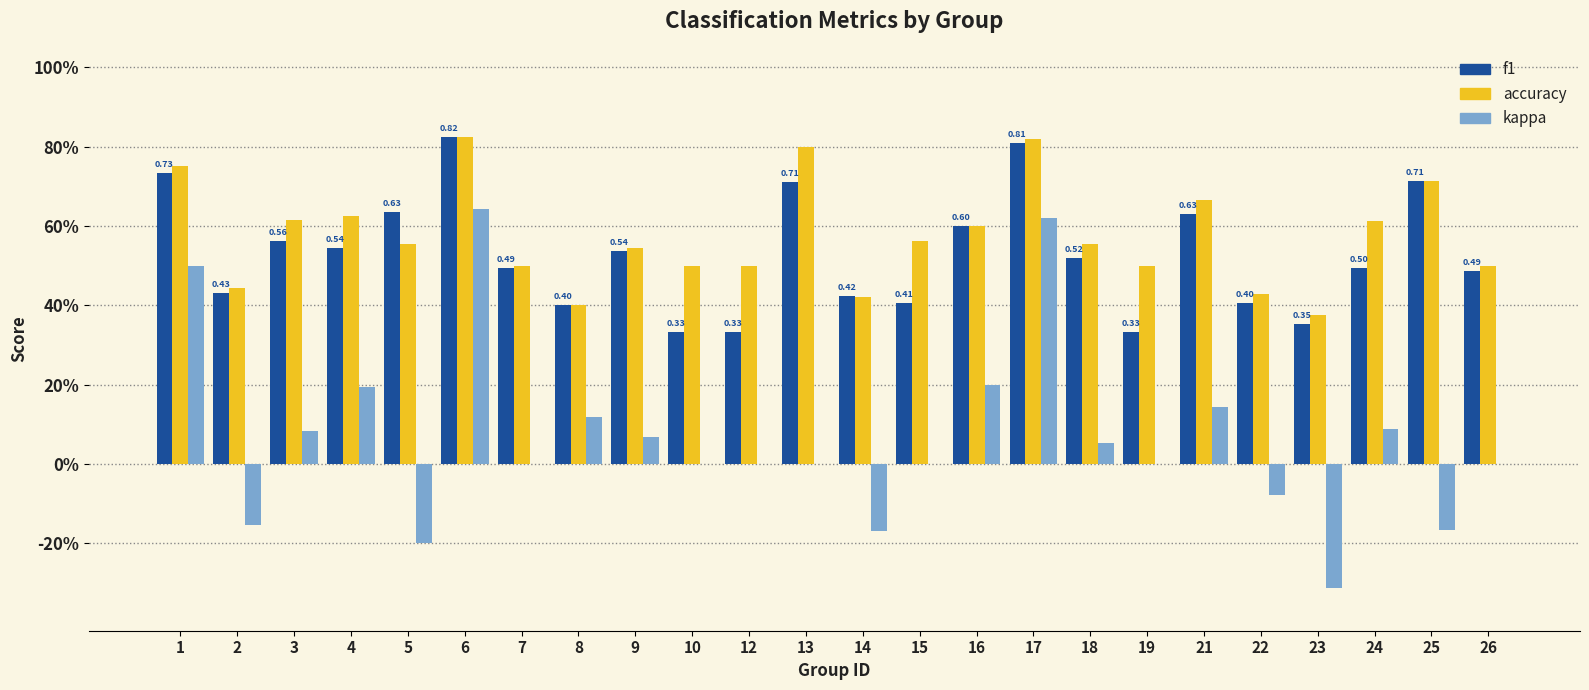

Is the value of accuracy at 6 greater than the value of kappa at 18?

Yes